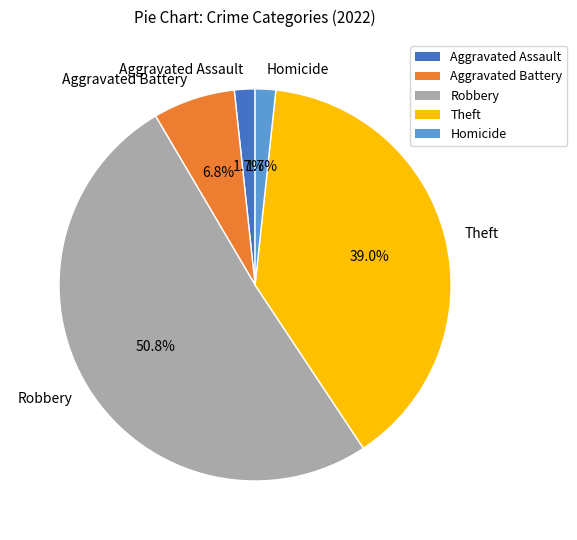

Is it true that Robbery is 51% of the pie?

True